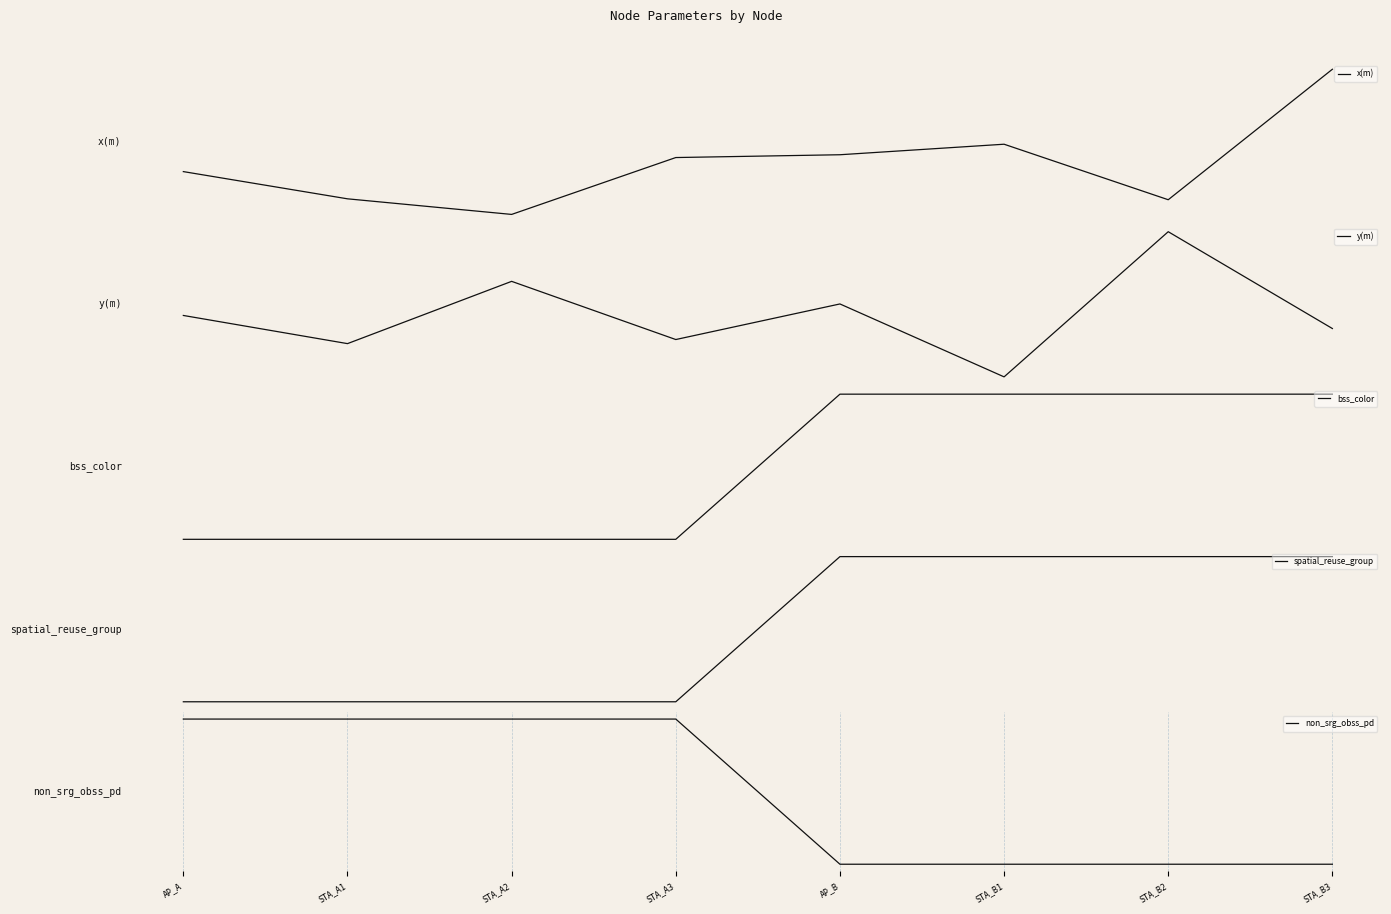

Which series has the largest range (max minus min)?

y(m)